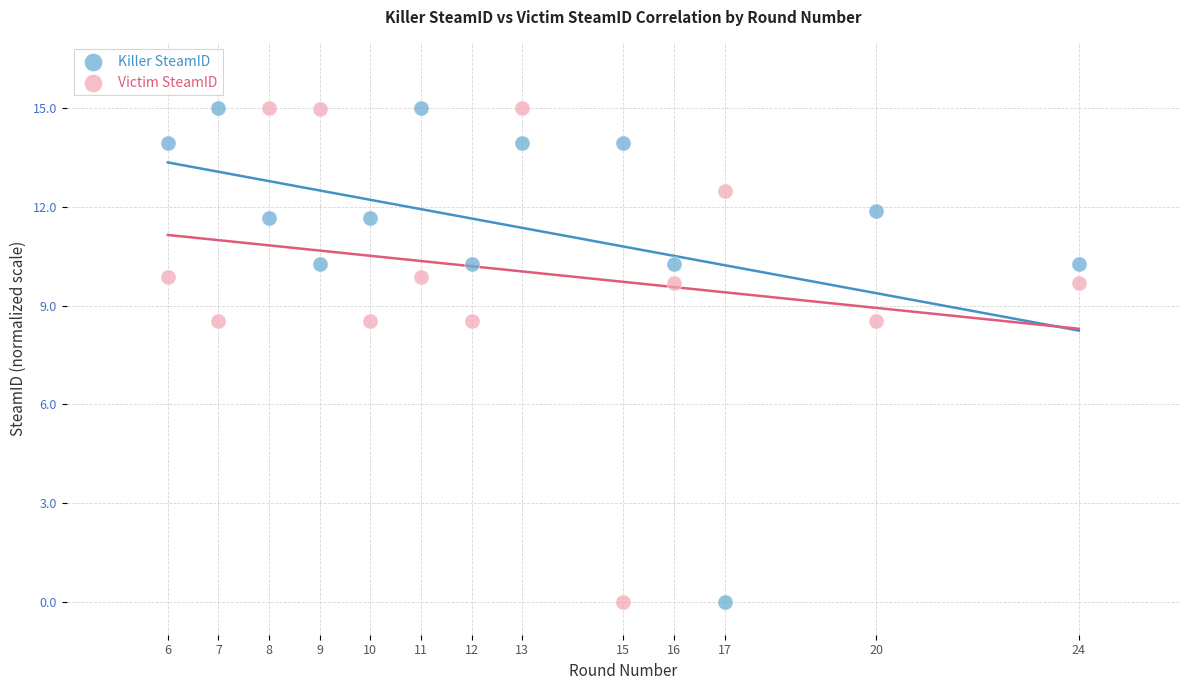

What is the X range (max minus min) for the scatter plot?

18.0